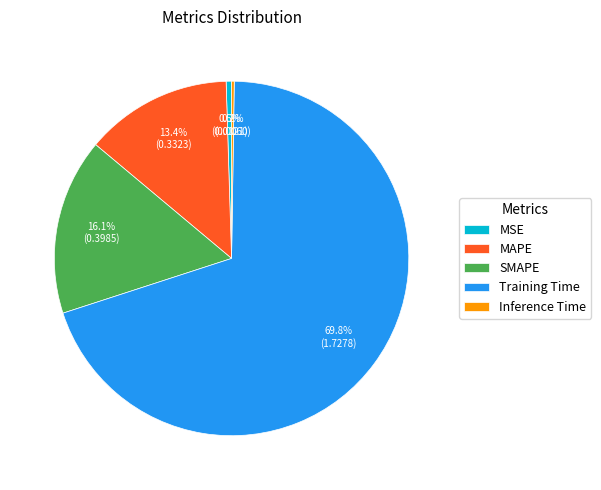

Do SMAPE and MAPE together represent more than half of the pie?

No